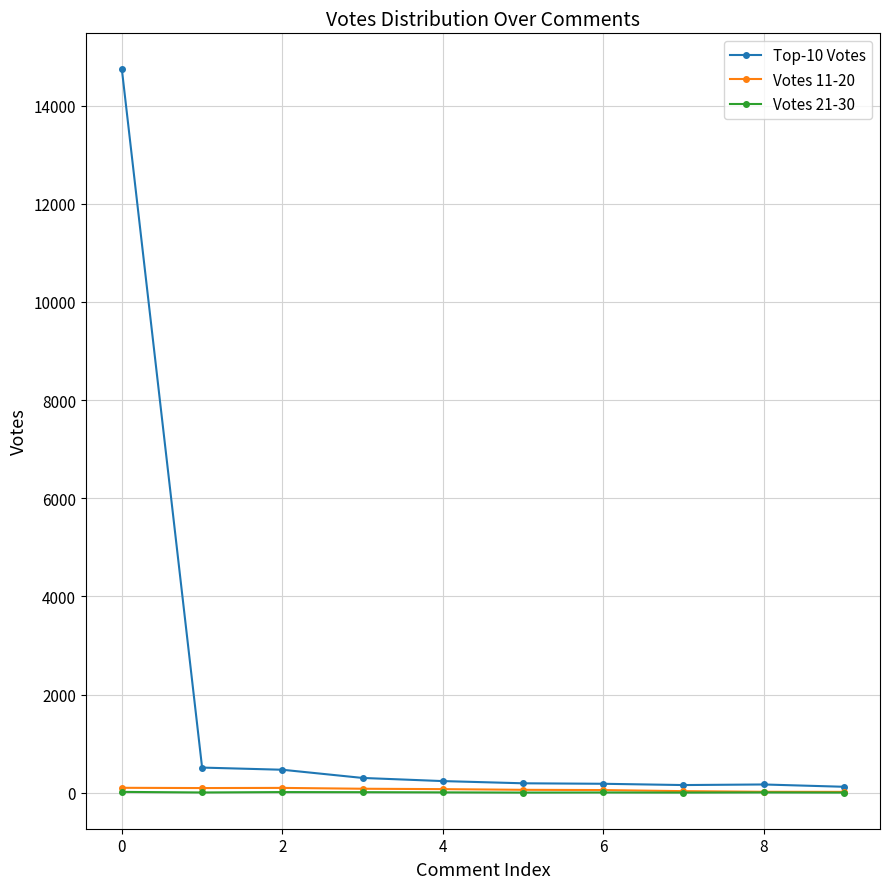

What is the greatest value displayed?

14736